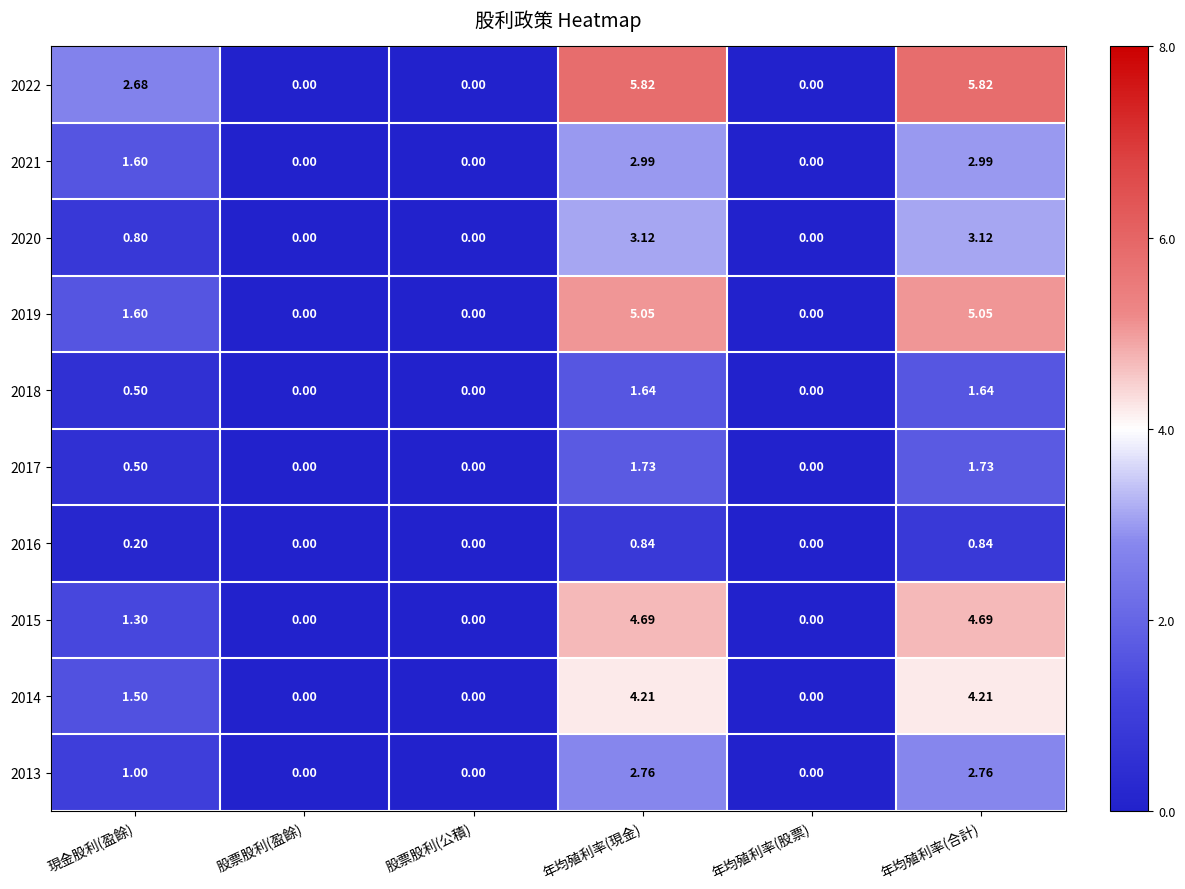

Where does the 2022 series first go above 2?

現金股利(盈餘)